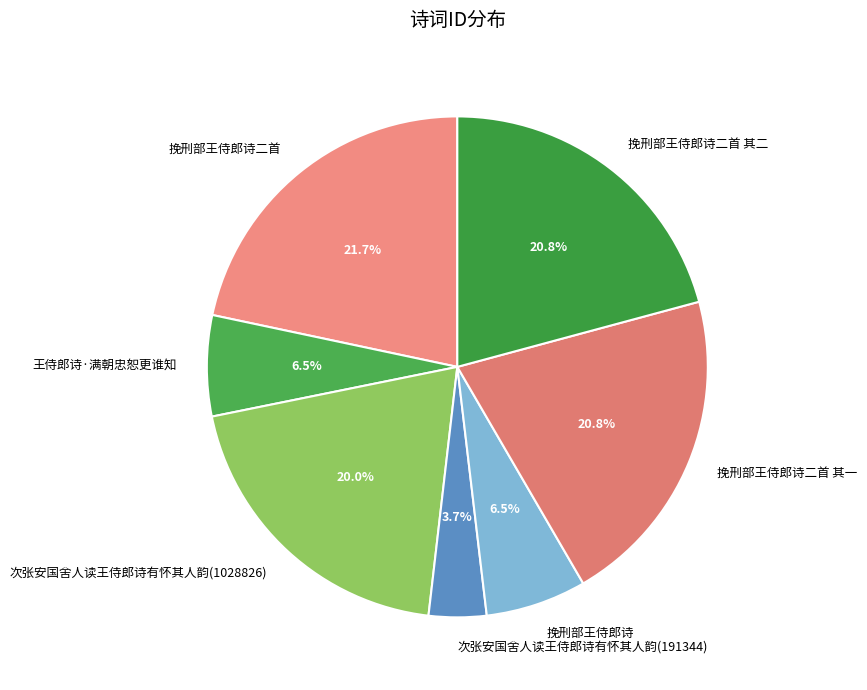

True or false: 挽刑部王侍郎诗二首 其二 accounts for 15% of the total.

False